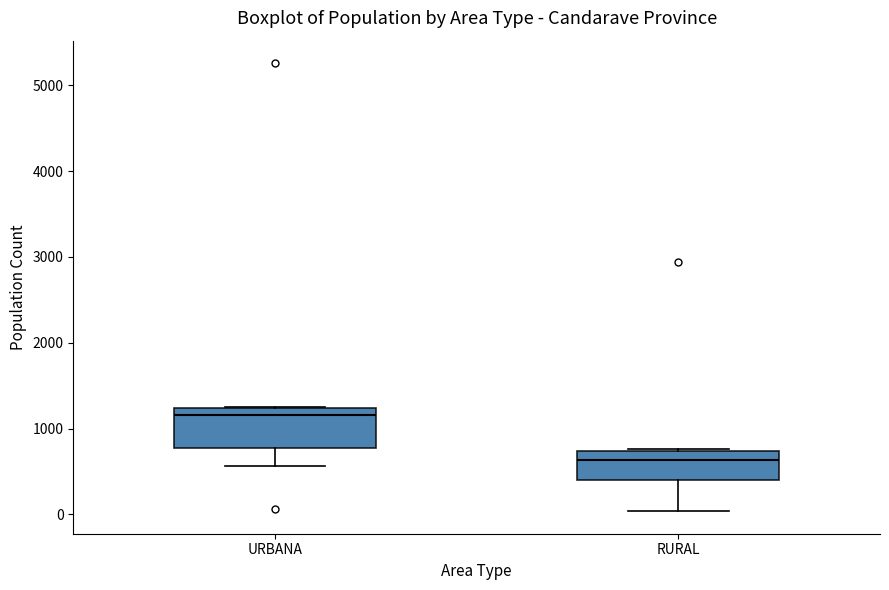

Which box has the highest median line?

URBANA